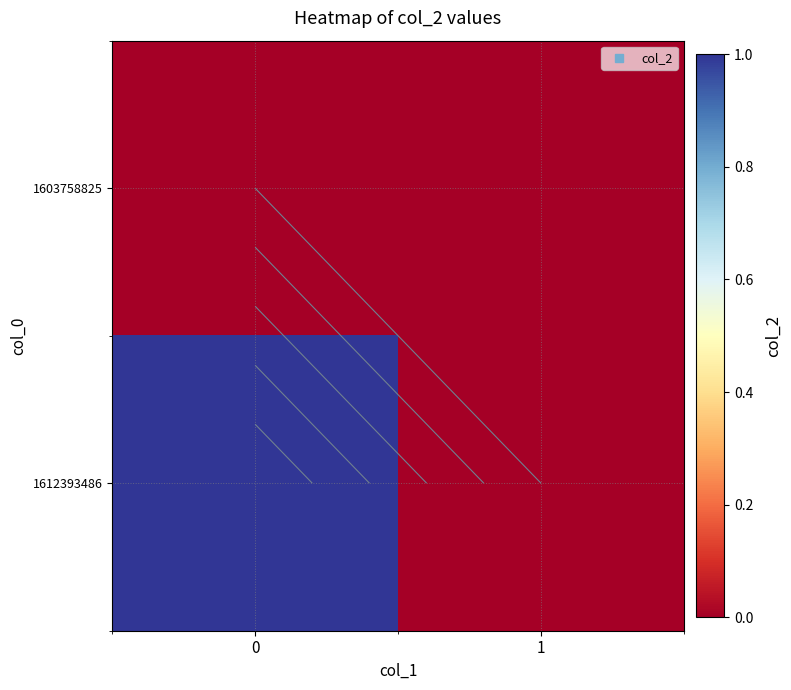

List the series in order of their overall mean, lowest first.

1603758825, 1612393486